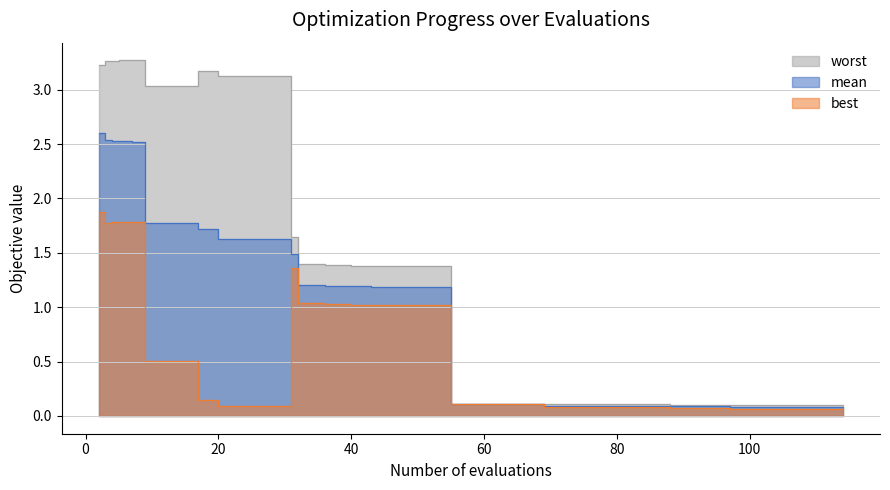

Does the chart have visible grid lines?

Yes